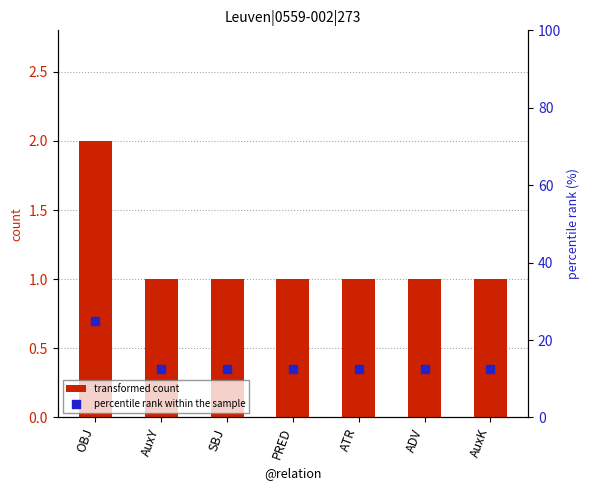

Which series reaches the minimum Y coordinate?

transformed count